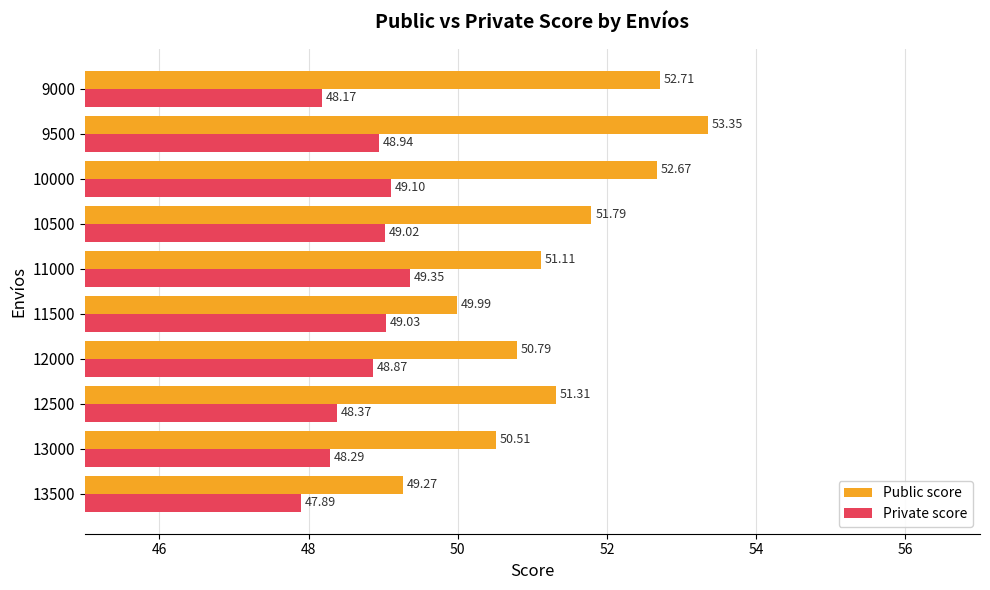

What is the difference between the Public score values at 12000 and 13000?

0.3